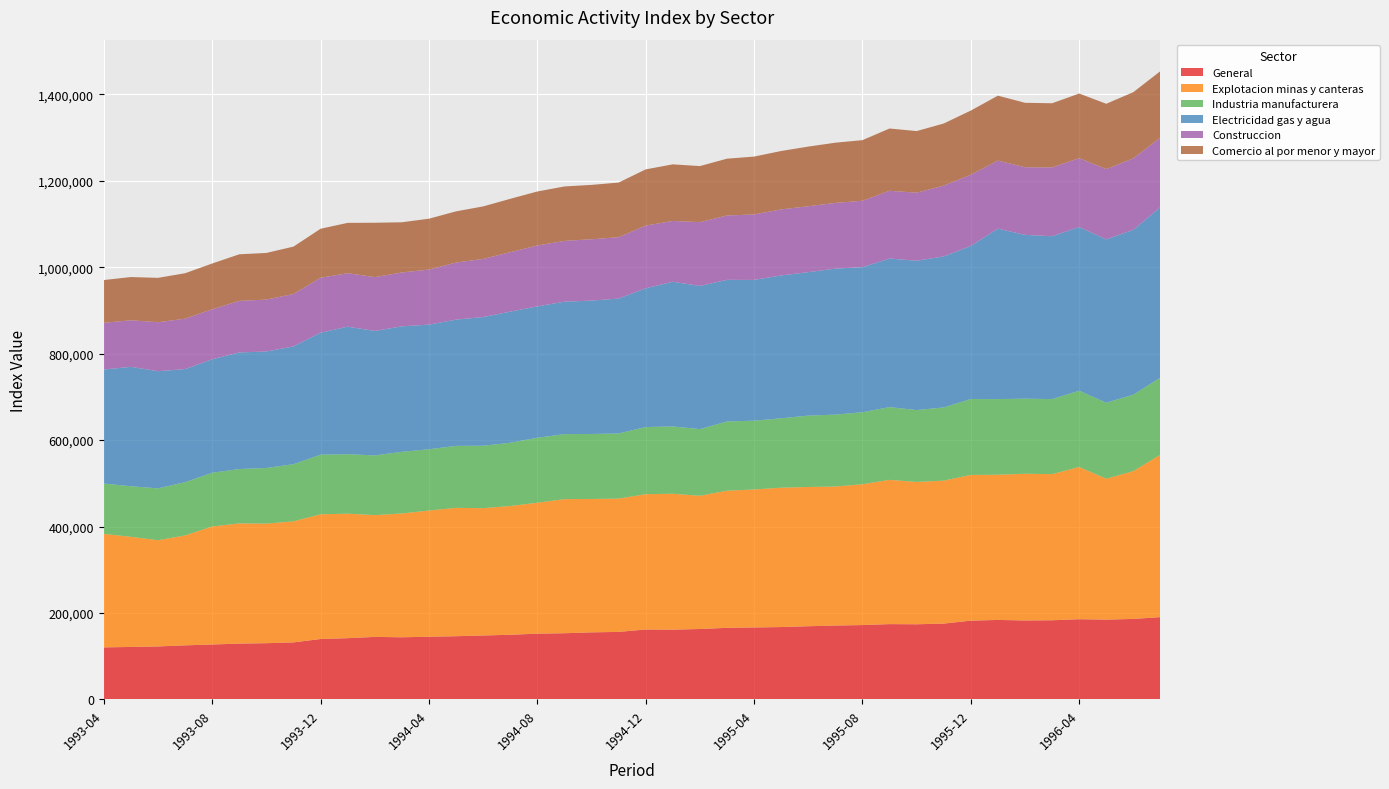

Reading left to right, extract all data points from this chart.

General: 1993-04=120287	1993-05=121290	1993-06=122447	1993-07=125006	1993-08=126960	1993-09=129044	1993-10=129979	1993-11=131832	1993-12=139664	1994-01=141589	1994-02=144520	1994-03=143673	1994-04=144923	1994-05=146119	1994-06=147841	1994-07=149435	1994-08=152069	1994-09=153038	1994-10=155060	1994-11=156095	1994-12=161710	1995-01=161280	1995-02=162833	1995-03=165546	1995-04=166385	1995-05=167324	1995-06=169229	1995-07=170855	1995-08=171948	1995-09=174137	1995-10=173747	1995-11=175313	1995-12=182197	1996-01=183809	1996-02=182597	1996-03=183050	1996-04=185483	1996-05=184537	1996-06=186120	1996-07=190340
Explotacion minas y canteras: 1993-04=262678	1993-05=254887	1993-06=245920	1993-07=254408	1993-08=273101	1993-09=278172	1993-10=276716	1993-11=280149	1993-12=288659	1994-01=288140	1994-02=281831	1994-03=286522	1994-04=292035	1994-05=297089	1994-06=294610	1994-07=298089	1994-08=302923	1994-09=310328	1994-10=308701	1994-11=308534	1994-12=313131	1995-01=314549	1995-02=308287	1995-03=317339	1995-04=319385	1995-05=322539	1995-06=322295	1995-07=321682	1995-08=325909	1995-09=333857	1995-10=329390	1995-11=330914	1995-12=337165	1996-01=336016	1996-02=339488	1996-03=338217	1996-04=352205	1996-05=326049	1996-06=342118	1996-07=376137
Industria manufacturera: 1993-04=116457	1993-05=116983	1993-06=119898	1993-07=123182	1993-08=124358	1993-09=125802	1993-10=128758	1993-11=132250	1993-12=137885	1994-01=137639	1994-02=138177	1994-03=142648	1994-04=141844	1994-05=143362	1994-06=144556	1994-07=146304	1994-08=150414	1994-09=150462	1994-10=150339	1994-11=150731	1994-12=155292	1995-01=155790	1995-02=154243	1995-03=160246	1995-04=159085	1995-05=160580	1995-06=165095	1995-07=166365	1995-08=166606	1995-09=168332	1995-10=166341	1995-11=169301	1995-12=175663	1996-01=175053	1996-02=173767	1996-03=173590	1996-04=176480	1996-05=175903	1996-06=176901	1996-07=178202
Electricidad gas y agua: 1993-04=263975	1993-05=276282	1993-06=271228	1993-07=261693	1993-08=262624	1993-09=269821	1993-10=269583	1993-11=272511	1993-12=282405	1994-01=295107	1994-02=288117	1994-03=290387	1994-04=288438	1994-05=292212	1994-06=297749	1994-07=303477	1994-08=304054	1994-09=306496	1994-10=308701	1994-11=312187	1994-12=321128	1995-01=334798	1995-02=331415	1995-03=327745	1995-04=325832	1995-05=330576	1995-06=332038	1995-07=337896	1995-08=335719	1995-09=343834	1995-10=345573	1995-11=349448	1995-12=354440	1996-01=394405	1996-02=379084	1996-03=376974	1996-04=378896	1996-05=378053	1996-06=381563	1996-07=394710
Construccion: 1993-04=108053	1993-05=107888	1993-06=113286	1993-07=116713	1993-08=115799	1993-09=119324	1993-10=120126	1993-11=121344	1993-12=127143	1994-01=123762	1994-02=124519	1994-03=124696	1994-04=127360	1994-05=132073	1994-06=134518	1994-07=137546	1994-08=140882	1994-09=140655	1994-10=142010	1994-11=141917	1994-12=145141	1995-01=140733	1995-02=147637	1995-03=148839	1995-04=151524	1995-05=152851	1995-06=152558	1995-07=152066	1995-08=153642	1995-09=156845	1995-10=157485	1995-11=163879	1995-12=164676	1996-01=157527	1996-02=156475	1996-03=159248	1996-04=159392	1996-05=162493	1996-06=165439	1996-07=160740
Comercio al por menor y mayor: 1993-04=98954	1993-05=100008	1993-06=102662	1993-07=105158	1993-08=105845	1993-09=107822	1993-10=107950	1993-11=109696	1993-12=113339	1994-01=116478	1994-02=125839	1994-03=116157	1994-04=117760	1994-05=118475	1994-06=121516	1994-07=123497	1994-08=124976	1994-09=125961	1994-10=125794	1994-11=126487	1994-12=130081	1995-01=130980	1995-02=129726	1995-03=131531	1995-04=133867	1995-05=135162	1995-06=137996	1995-07=139396	1995-08=140302	1995-09=144072	1995-10=142580	1995-11=143792	1995-12=148466	1996-01=150281	1996-02=149175	1996-03=148436	1996-04=149587	1996-05=151269	1996-06=153127	1996-07=153844